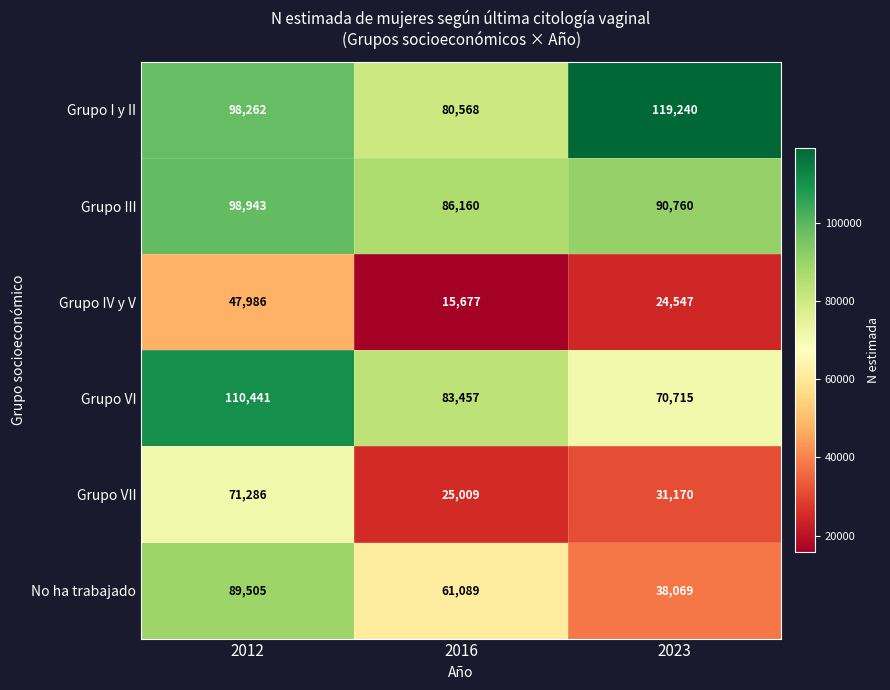

Reading right to left, list all the values displayed in this chart.

Grupo I y II: 2023=119240	2016=80568	2012=98262
Grupo III: 2023=90760	2016=86160	2012=98943
Grupo IV y V: 2023=24547	2016=15677	2012=47986
Grupo VI: 2023=70715	2016=83457	2012=110441
Grupo VII: 2023=31170	2016=25009	2012=71286
No ha trabajado: 2023=38069	2016=61089	2012=89505